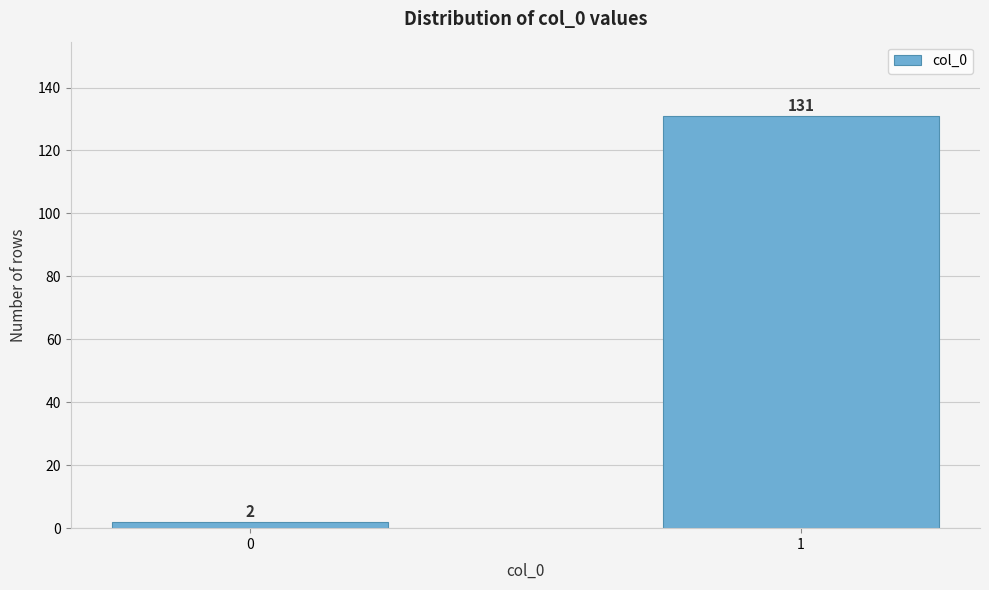

Reading left to right, list all the values displayed in this chart.

0=2	1=131